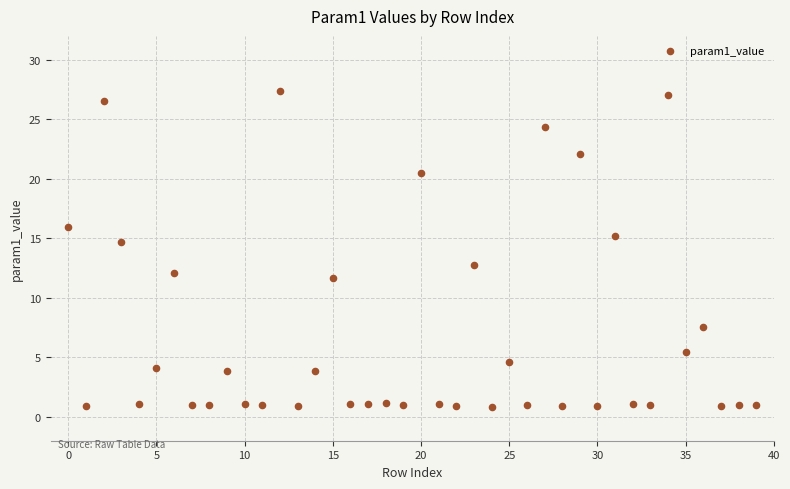

What is the range of Y values (max minus min)?

26.5